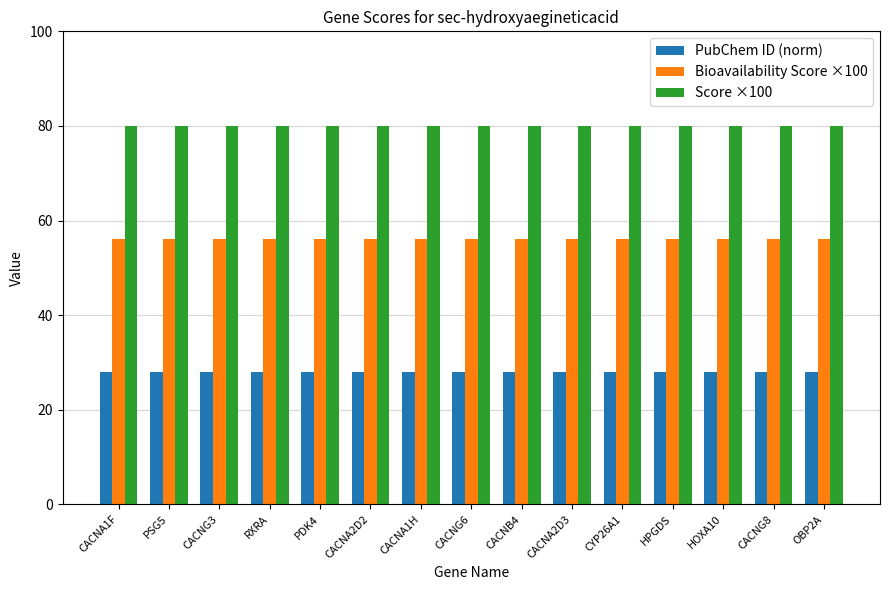

What are all the series names shown in the legend?

PubChem ID (norm), Bioavailability Score ×100, Score ×100